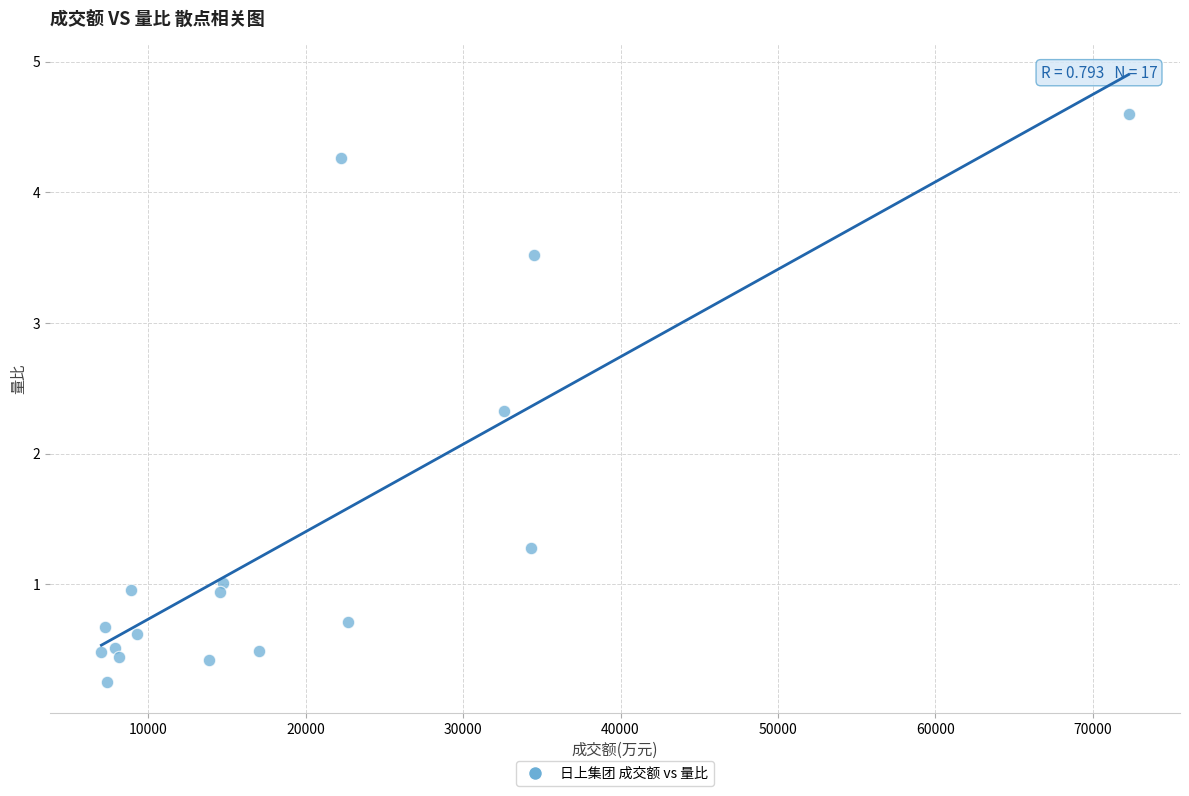

What Y value in the scatter plot is closest to 2?

2.3